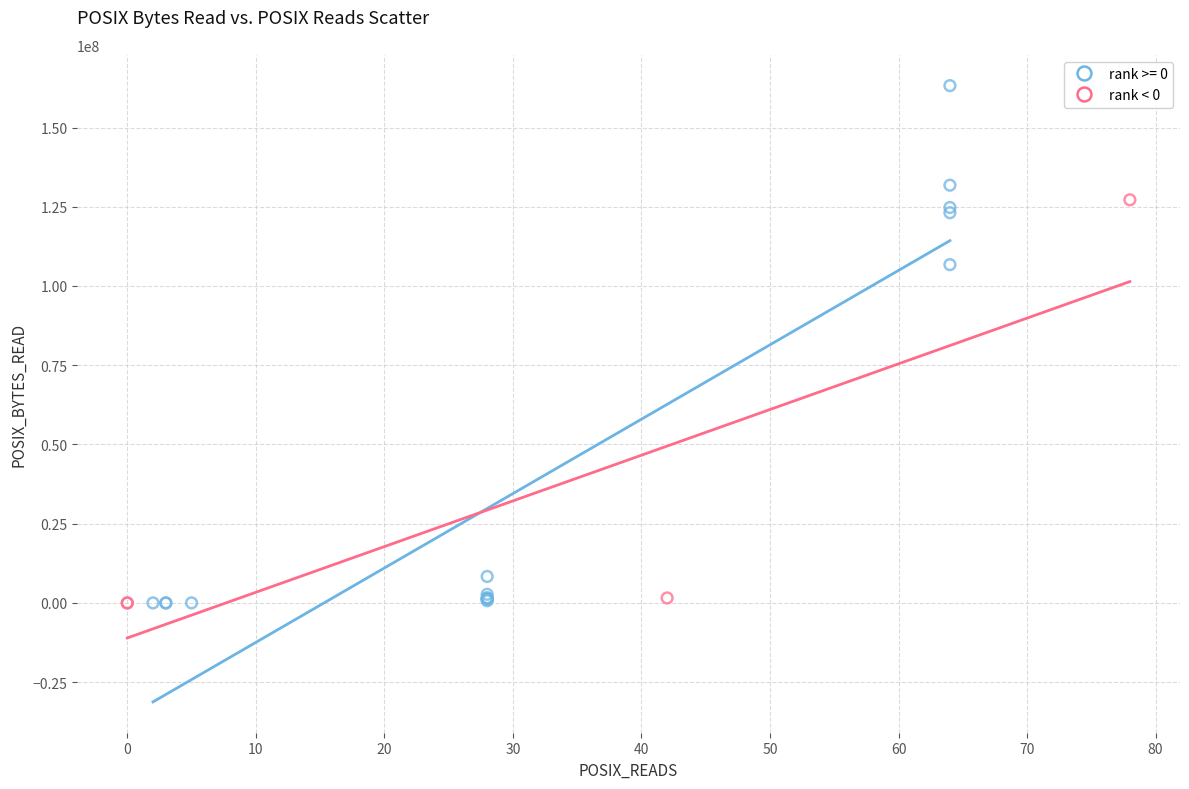

Which series has the largest Y range (max minus min)?

rank >= 0